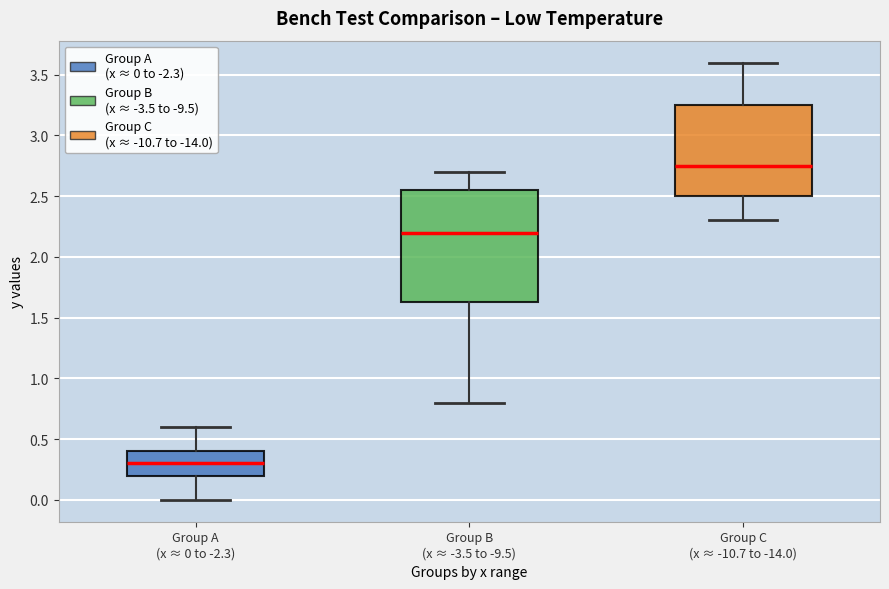

Which box has the lowest median line?

Group A (x ≈ 0 to -2.3)